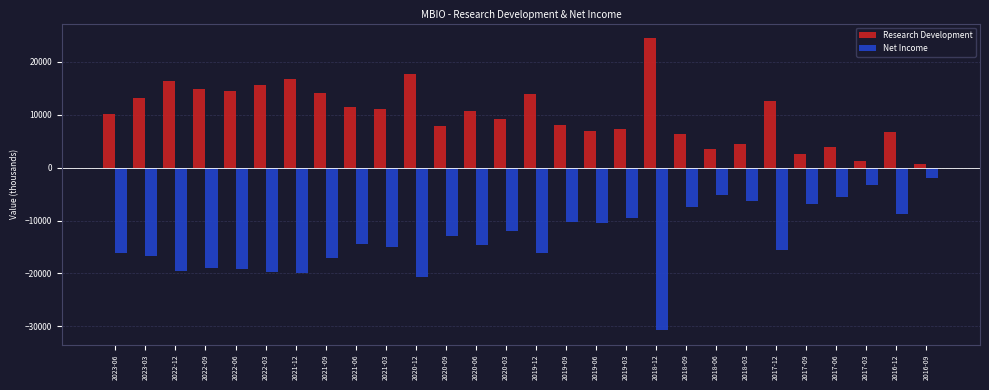

Which series has the widest spread of values?

Net Income